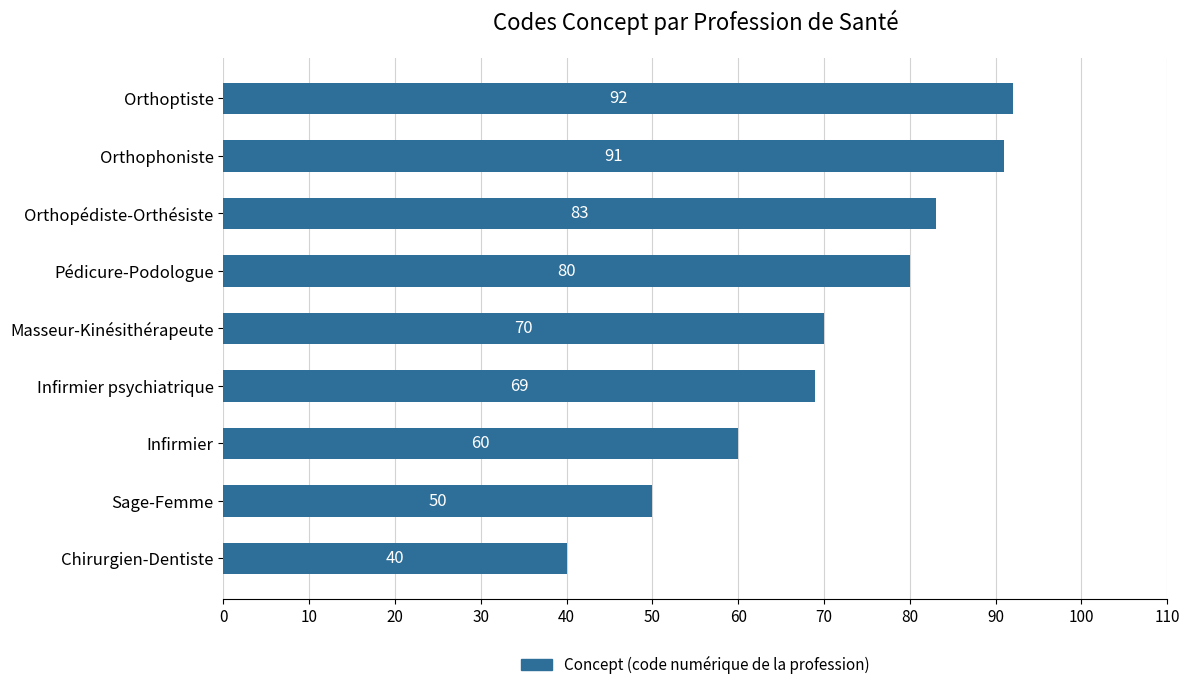

List the labels in order of value, largest first.

Orthoptiste, Orthophoniste, Orthopédiste-Orthésiste, Pédicure-Podologue, Masseur-Kinésithérapeute, Infirmier psychiatrique, Infirmier, Sage-Femme, Chirurgien-Dentiste